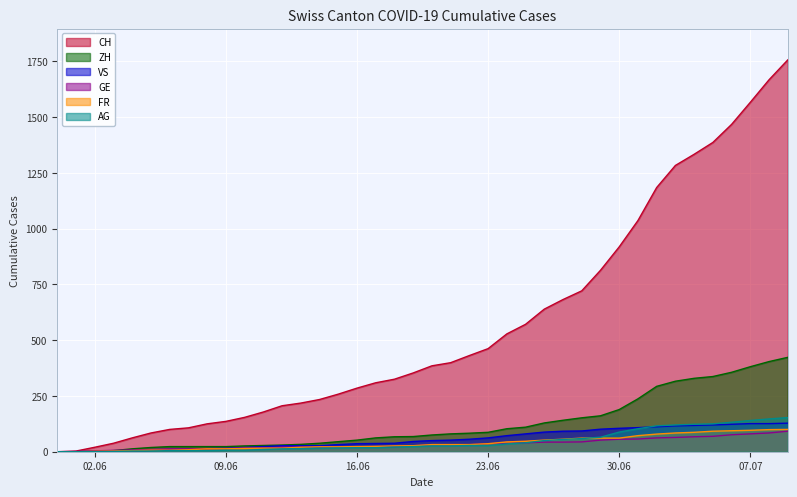

True or false: GE and VS cross at least once.

False